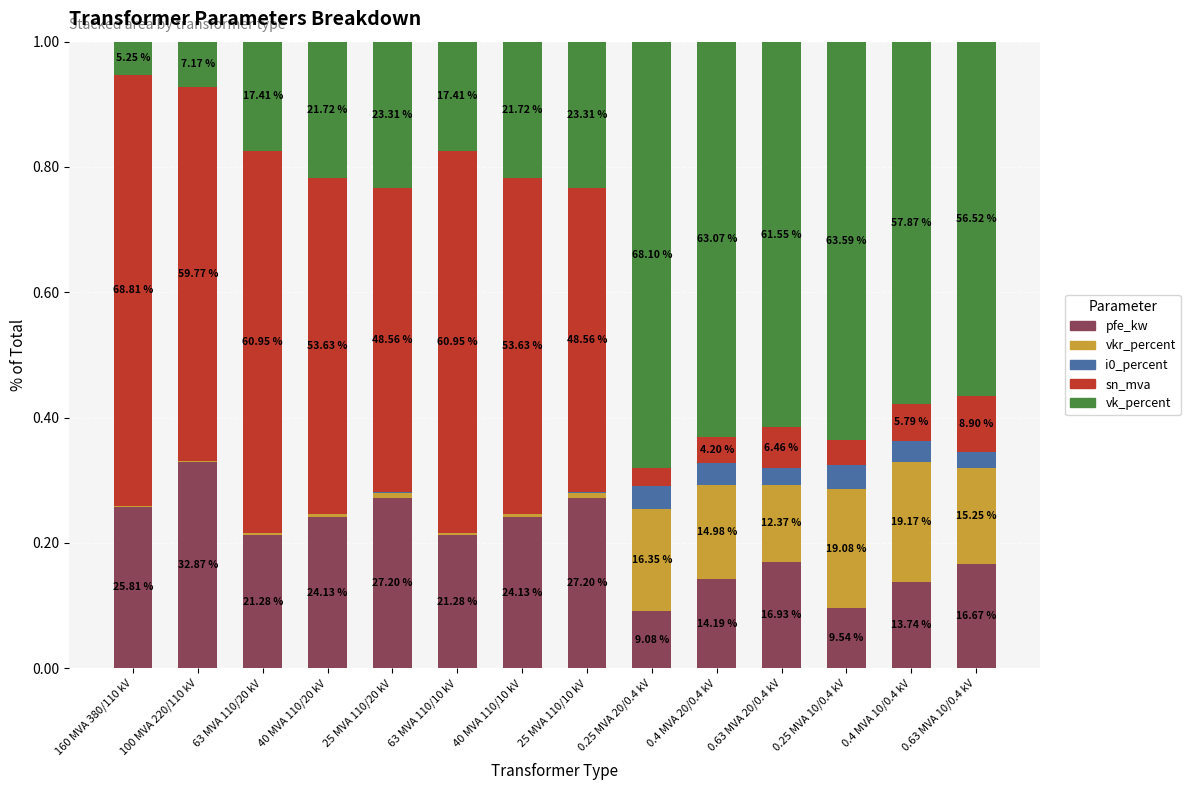

Between 0.63 MVA 20/0.4 kV and 0.25 MVA 10/0.4 kV, which series saw the biggest shift?

pfe_kw